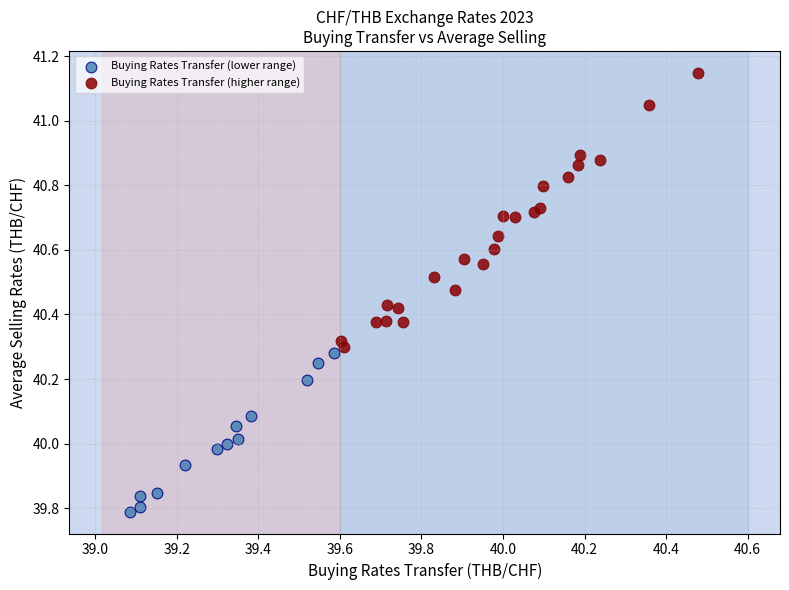

Which series has the widest spread of Y values?

Buying Rates Transfer (higher range)